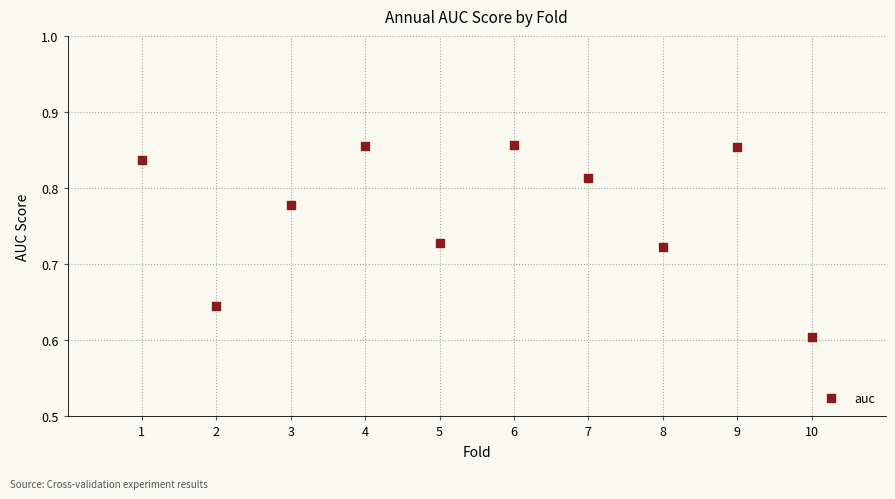

What is the average X value?

5.5